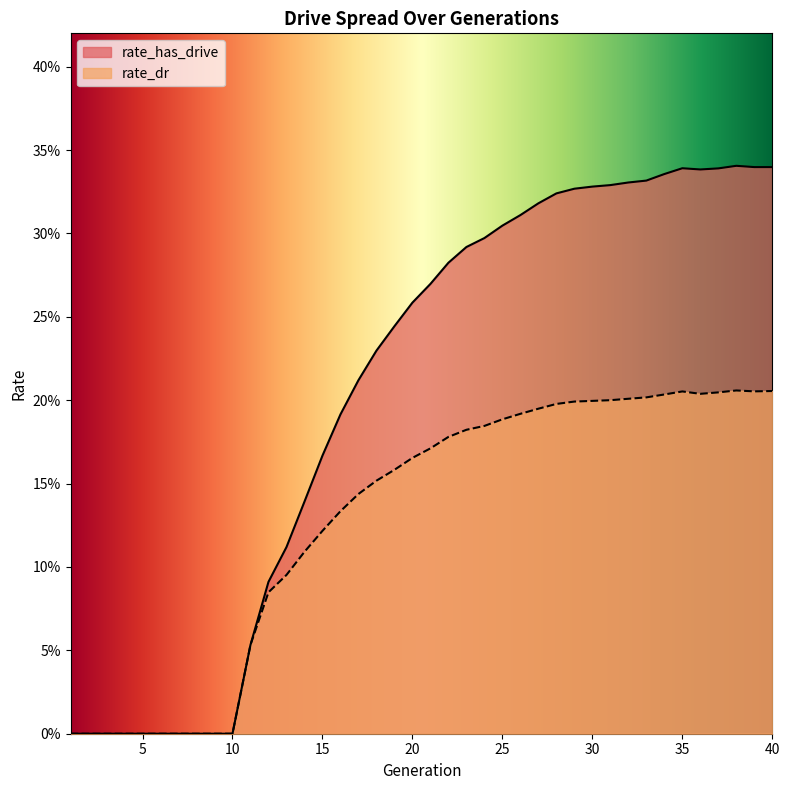

Which series has the largest total across all categories?

rate_has_drive